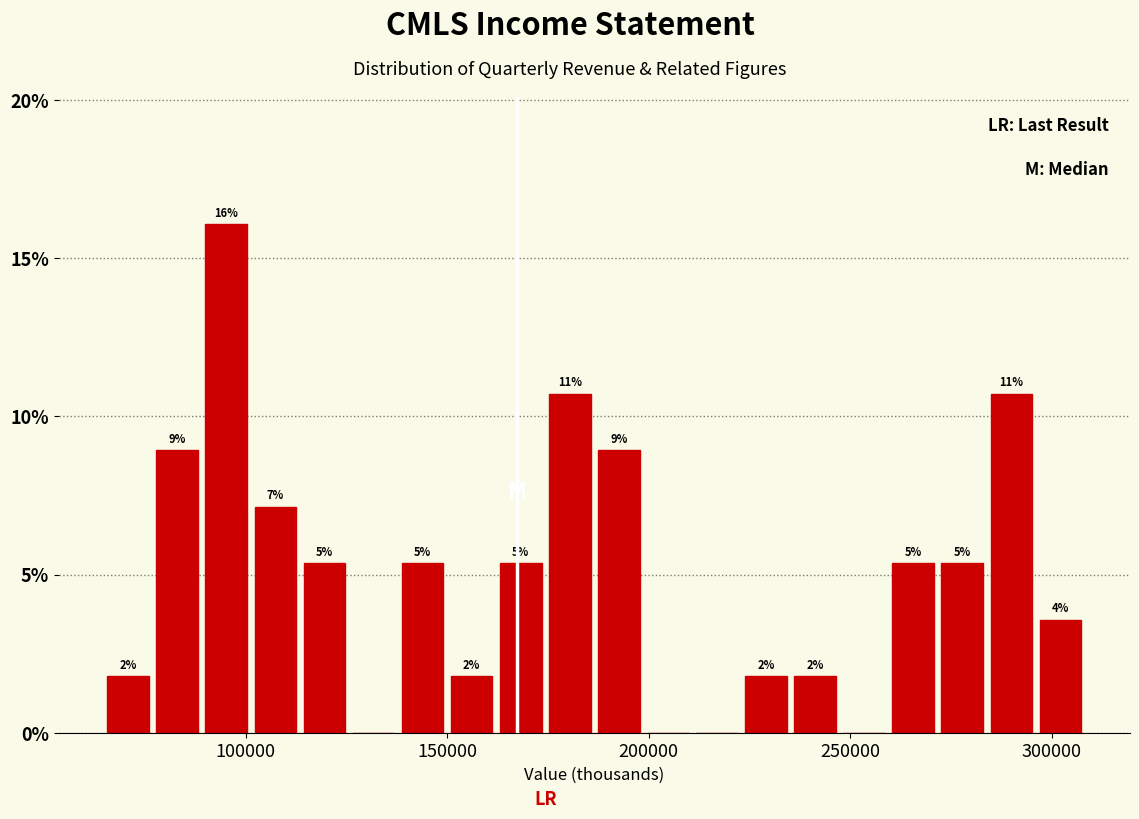

Read against the x-axis, roughly where is the centre of the tallest bar?

95000